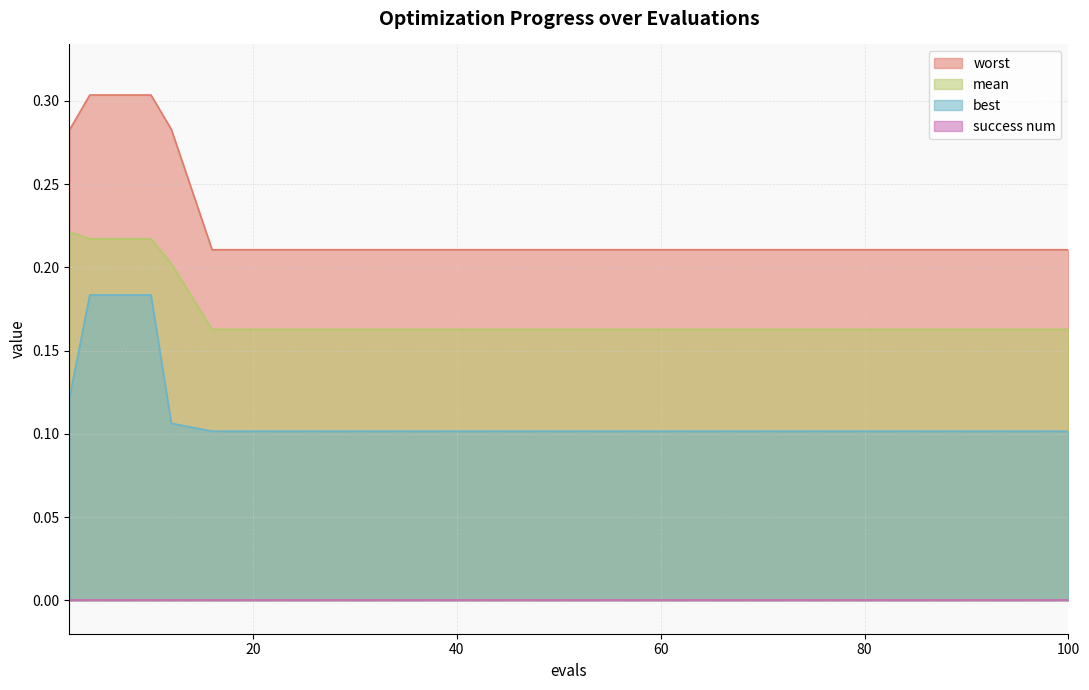

True or false: best and mean intersect in this chart.

False